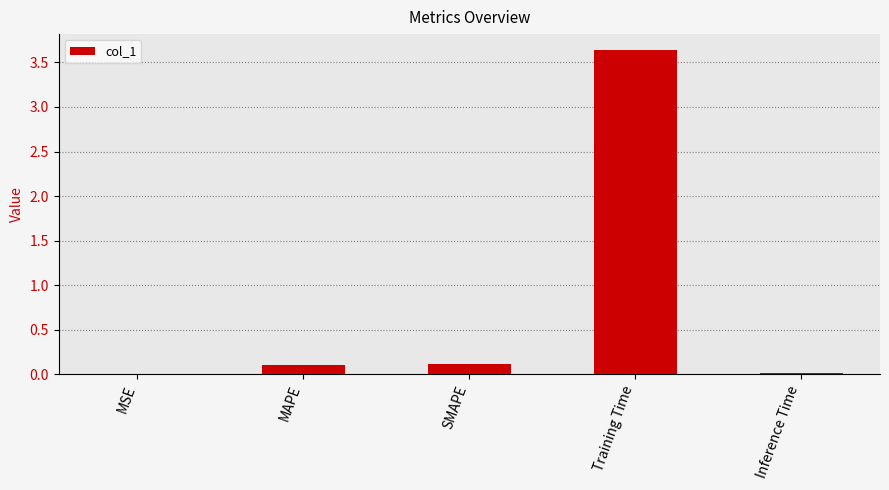

What is the maximum value shown in the chart?

3.6